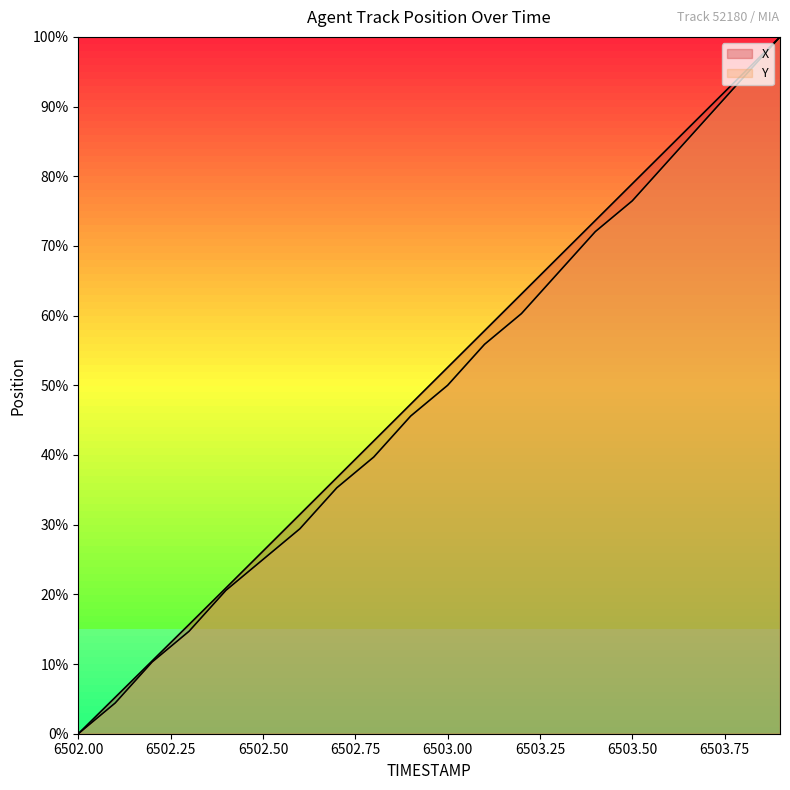

At which label does X first exceed 52?

6503.0